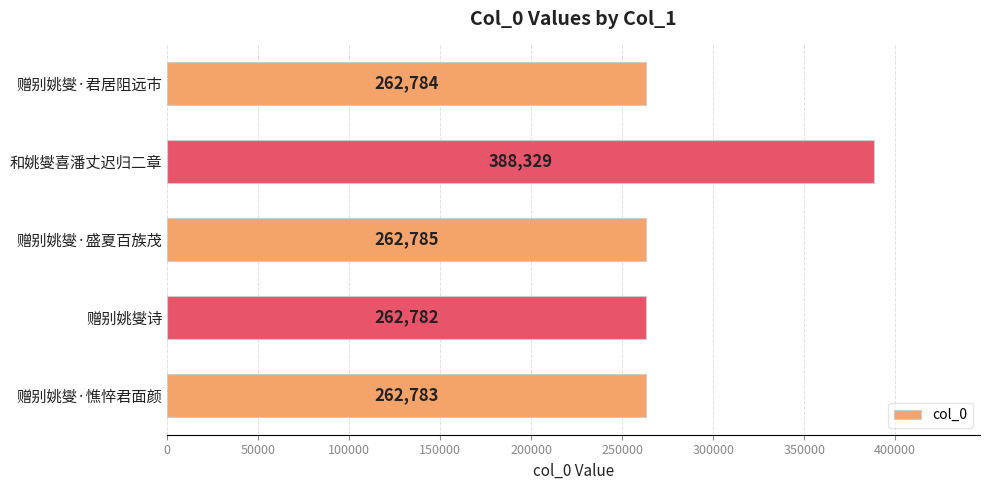

How many data points does each series have?

5